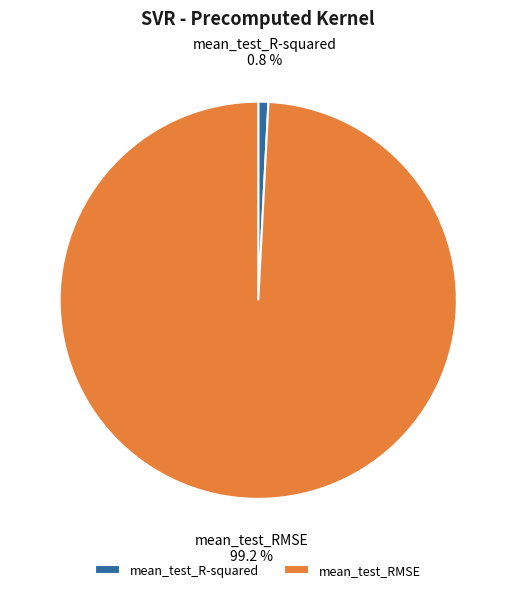

Count the number of slices in the pie.

2